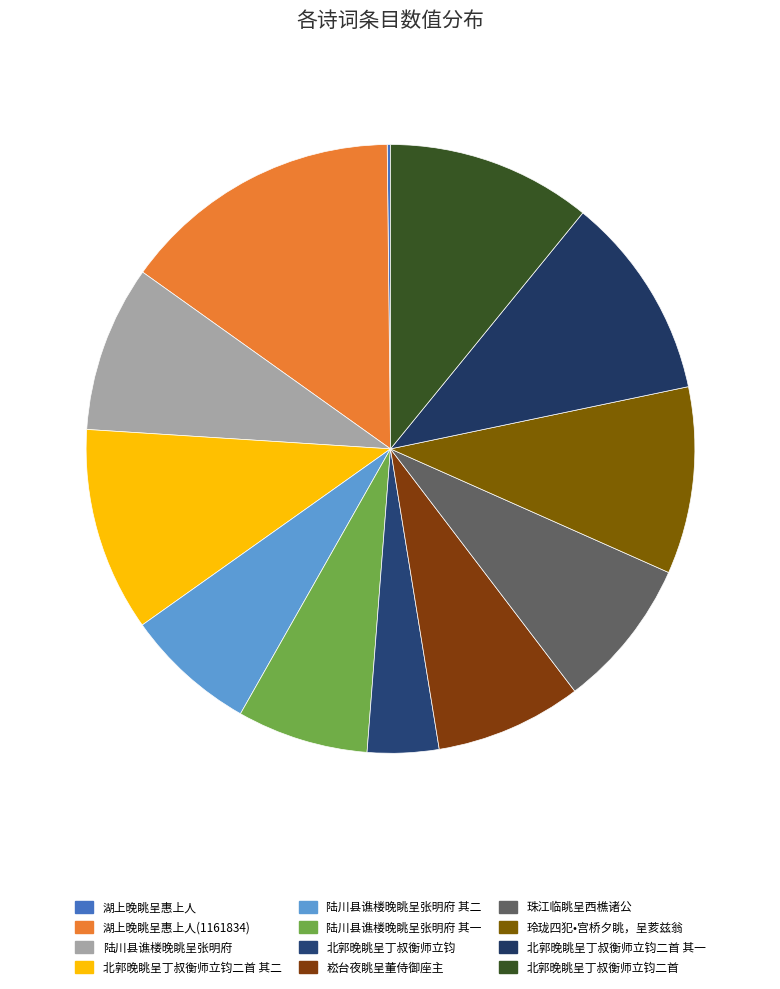

Combined, what portion of the pie is 陆川县谯楼晚眺呈张明府 其二 and 玲珑四犯•宫桥夕眺，呈荄兹翁?

16.9%